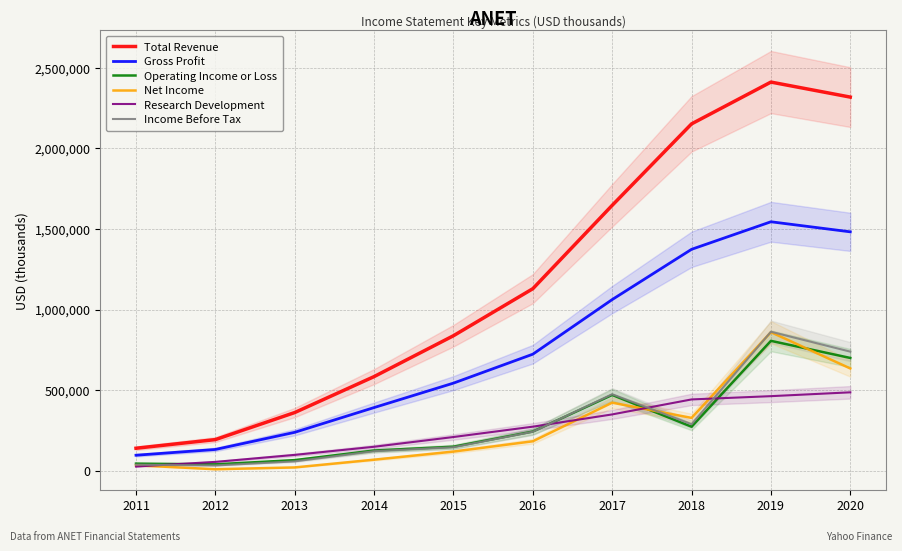

Is this an area chart (filled region under the line)?

No